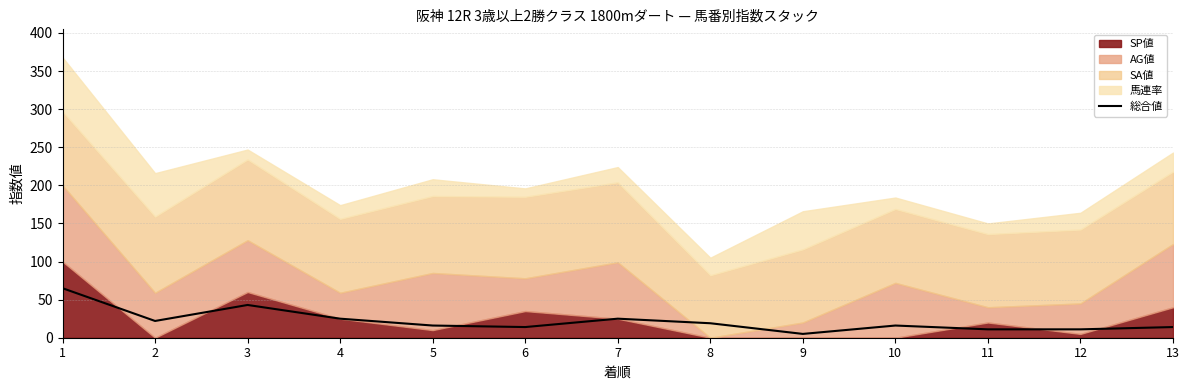

Where is the first local maximum?

3